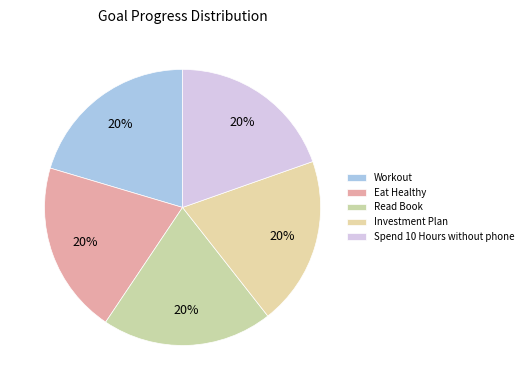

To the nearest percent, what percentage of the pie is Spend 10 Hours without phone?

20%